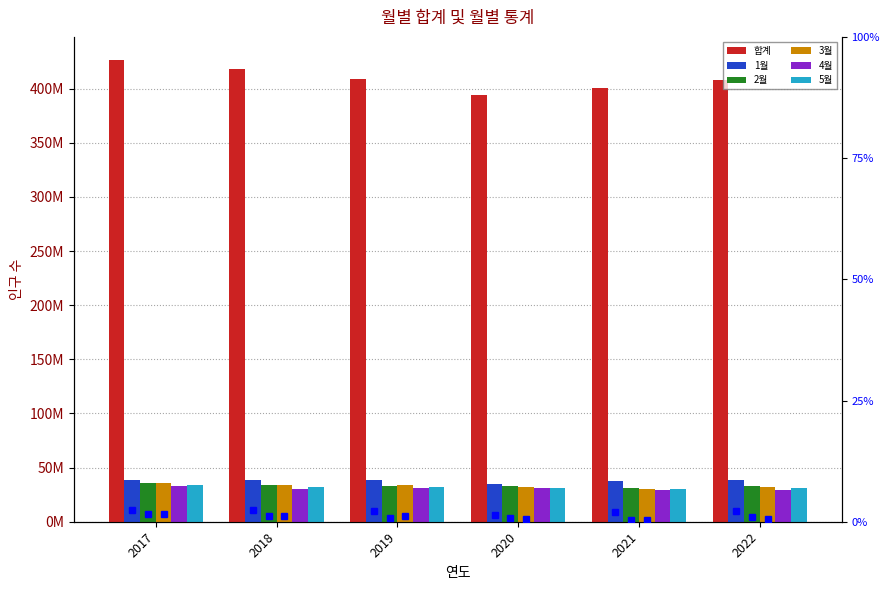

Which series has the largest total across all categories?

합계